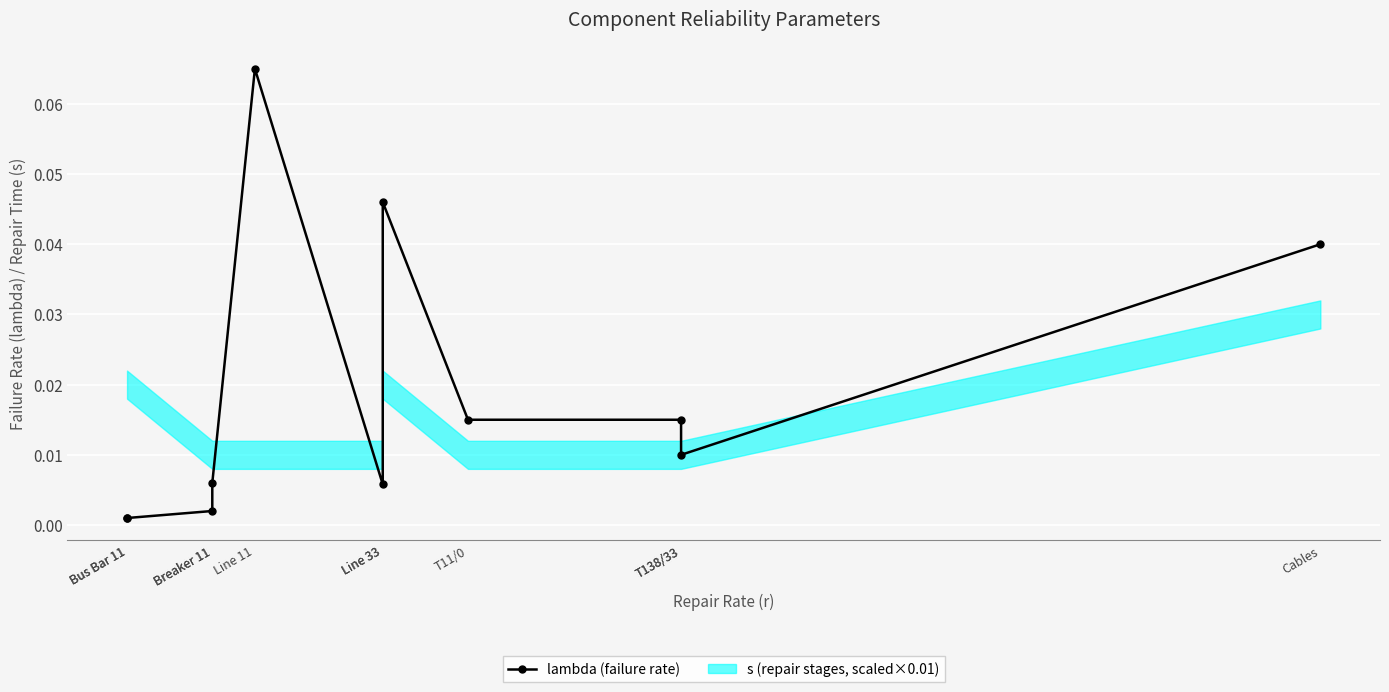

Where is the data nearest to the value 0?

Bus Bar 11